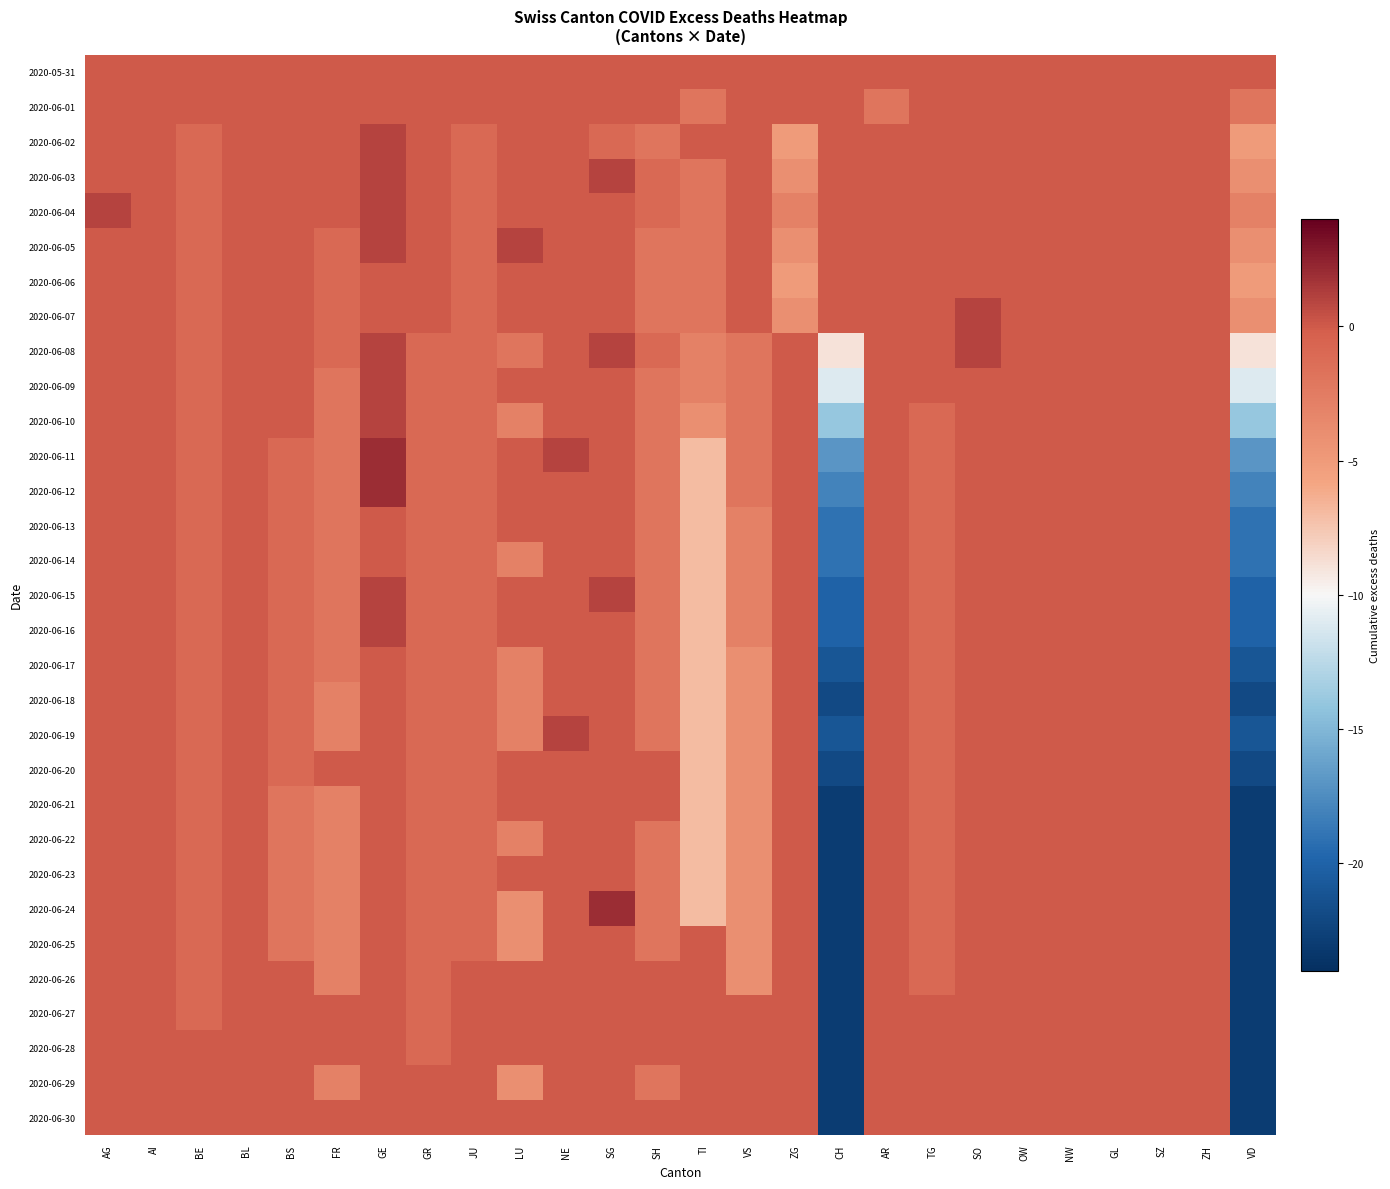

Reading left to right, what are all the values shown in this chart?

2020-05-31: AG=0	AI=0	BE=0	BL=0	BS=0	FR=0	GE=0	GR=0	JU=0	LU=0	NE=0	SG=0	SH=0	TI=0	VS=0	ZG=0	CH=0	AR=0	TG=0	SO=0	OW=0	NW=0	GL=0	SZ=0	ZH=0	VD=0
2020-06-01: AG=0	AI=0	BE=0	BL=0	BS=0	FR=0	GE=0	GR=0	JU=0	LU=0	NE=0	SG=0	SH=0	TI=-2	VS=0	ZG=0	CH=0	AR=-2	TG=0	SO=0	OW=0	NW=0	GL=0	SZ=0	ZH=0	VD=-2
2020-06-02: AG=0	AI=0	BE=-1	BL=0	BS=0	FR=0	GE=1	GR=0	JU=-1	LU=0	NE=0	SG=-1	SH=-2	TI=0	VS=0	ZG=-5	CH=0	AR=0	TG=0	SO=0	OW=0	NW=0	GL=0	SZ=0	ZH=0	VD=-5
2020-06-03: AG=0	AI=0	BE=-1	BL=0	BS=0	FR=0	GE=1	GR=0	JU=-1	LU=0	NE=0	SG=1	SH=-1	TI=-2	VS=0	ZG=-4	CH=0	AR=0	TG=0	SO=0	OW=0	NW=0	GL=0	SZ=0	ZH=0	VD=-4
2020-06-04: AG=1	AI=0	BE=-1	BL=0	BS=0	FR=0	GE=1	GR=0	JU=-1	LU=0	NE=0	SG=0	SH=-1	TI=-2	VS=0	ZG=-3	CH=0	AR=0	TG=0	SO=0	OW=0	NW=0	GL=0	SZ=0	ZH=0	VD=-3
2020-06-05: AG=0	AI=0	BE=-1	BL=0	BS=0	FR=-1	GE=1	GR=0	JU=-1	LU=1	NE=0	SG=0	SH=-2	TI=-2	VS=0	ZG=-4	CH=0	AR=0	TG=0	SO=0	OW=0	NW=0	GL=0	SZ=0	ZH=0	VD=-4
2020-06-06: AG=0	AI=0	BE=-1	BL=0	BS=0	FR=-1	GE=0	GR=0	JU=-1	LU=0	NE=0	SG=0	SH=-2	TI=-2	VS=0	ZG=-5	CH=0	AR=0	TG=0	SO=0	OW=0	NW=0	GL=0	SZ=0	ZH=0	VD=-5
2020-06-07: AG=0	AI=0	BE=-1	BL=0	BS=0	FR=-1	GE=0	GR=0	JU=-1	LU=0	NE=0	SG=0	SH=-2	TI=-2	VS=0	ZG=-4	CH=0	AR=0	TG=0	SO=1	OW=0	NW=0	GL=0	SZ=0	ZH=0	VD=-4
2020-06-08: AG=0	AI=0	BE=-1	BL=0	BS=0	FR=-1	GE=1	GR=-1	JU=-1	LU=-2	NE=0	SG=1	SH=-1	TI=-3	VS=-2	ZG=0	CH=-9	AR=0	TG=0	SO=1	OW=0	NW=0	GL=0	SZ=0	ZH=0	VD=-9
2020-06-09: AG=0	AI=0	BE=-1	BL=0	BS=0	FR=-2	GE=1	GR=-1	JU=-1	LU=0	NE=0	SG=0	SH=-2	TI=-3	VS=-2	ZG=0	CH=-11	AR=0	TG=0	SO=0	OW=0	NW=0	GL=0	SZ=0	ZH=0	VD=-11
2020-06-10: AG=0	AI=0	BE=-1	BL=0	BS=0	FR=-2	GE=1	GR=-1	JU=-1	LU=-3	NE=0	SG=0	SH=-2	TI=-4	VS=-2	ZG=0	CH=-14	AR=0	TG=-1	SO=0	OW=0	NW=0	GL=0	SZ=0	ZH=0	VD=-14
2020-06-11: AG=0	AI=0	BE=-1	BL=0	BS=-1	FR=-2	GE=2	GR=-1	JU=-1	LU=0	NE=1	SG=0	SH=-2	TI=-7	VS=-2	ZG=0	CH=-17	AR=0	TG=-1	SO=0	OW=0	NW=0	GL=0	SZ=0	ZH=0	VD=-17
2020-06-12: AG=0	AI=0	BE=-1	BL=0	BS=-1	FR=-2	GE=2	GR=-1	JU=-1	LU=0	NE=0	SG=0	SH=-2	TI=-7	VS=-2	ZG=0	CH=-18	AR=0	TG=-1	SO=0	OW=0	NW=0	GL=0	SZ=0	ZH=0	VD=-18
2020-06-13: AG=0	AI=0	BE=-1	BL=0	BS=-1	FR=-2	GE=0	GR=-1	JU=-1	LU=0	NE=0	SG=0	SH=-2	TI=-7	VS=-3	ZG=0	CH=-19	AR=0	TG=-1	SO=0	OW=0	NW=0	GL=0	SZ=0	ZH=0	VD=-19
2020-06-14: AG=0	AI=0	BE=-1	BL=0	BS=-1	FR=-2	GE=0	GR=-1	JU=-1	LU=-3	NE=0	SG=0	SH=-2	TI=-7	VS=-3	ZG=0	CH=-19	AR=0	TG=-1	SO=0	OW=0	NW=0	GL=0	SZ=0	ZH=0	VD=-19
2020-06-15: AG=0	AI=0	BE=-1	BL=0	BS=-1	FR=-2	GE=1	GR=-1	JU=-1	LU=0	NE=0	SG=1	SH=-2	TI=-7	VS=-3	ZG=0	CH=-20	AR=0	TG=-1	SO=0	OW=0	NW=0	GL=0	SZ=0	ZH=0	VD=-20
2020-06-16: AG=0	AI=0	BE=-1	BL=0	BS=-1	FR=-2	GE=1	GR=-1	JU=-1	LU=0	NE=0	SG=0	SH=-2	TI=-7	VS=-3	ZG=0	CH=-20	AR=0	TG=-1	SO=0	OW=0	NW=0	GL=0	SZ=0	ZH=0	VD=-20
2020-06-17: AG=0	AI=0	BE=-1	BL=0	BS=-1	FR=-2	GE=0	GR=-1	JU=-1	LU=-3	NE=0	SG=0	SH=-2	TI=-7	VS=-4	ZG=0	CH=-21	AR=0	TG=-1	SO=0	OW=0	NW=0	GL=0	SZ=0	ZH=0	VD=-21
2020-06-18: AG=0	AI=0	BE=-1	BL=0	BS=-1	FR=-3	GE=0	GR=-1	JU=-1	LU=-3	NE=0	SG=0	SH=-2	TI=-7	VS=-4	ZG=0	CH=-22	AR=0	TG=-1	SO=0	OW=0	NW=0	GL=0	SZ=0	ZH=0	VD=-22
2020-06-19: AG=0	AI=0	BE=-1	BL=0	BS=-1	FR=-3	GE=0	GR=-1	JU=-1	LU=-3	NE=1	SG=0	SH=-2	TI=-7	VS=-4	ZG=0	CH=-21	AR=0	TG=-1	SO=0	OW=0	NW=0	GL=0	SZ=0	ZH=0	VD=-21
2020-06-20: AG=0	AI=0	BE=-1	BL=0	BS=-1	FR=0	GE=0	GR=-1	JU=-1	LU=0	NE=0	SG=0	SH=0	TI=-7	VS=-4	ZG=0	CH=-22	AR=0	TG=-1	SO=0	OW=0	NW=0	GL=0	SZ=0	ZH=0	VD=-22
2020-06-21: AG=0	AI=0	BE=-1	BL=0	BS=-2	FR=-3	GE=0	GR=-1	JU=-1	LU=0	NE=0	SG=0	SH=0	TI=-7	VS=-4	ZG=0	CH=-23	AR=0	TG=-1	SO=0	OW=0	NW=0	GL=0	SZ=0	ZH=0	VD=-23
2020-06-22: AG=0	AI=0	BE=-1	BL=0	BS=-2	FR=-3	GE=0	GR=-1	JU=-1	LU=-3	NE=0	SG=0	SH=-2	TI=-7	VS=-4	ZG=0	CH=-23	AR=0	TG=-1	SO=0	OW=0	NW=0	GL=0	SZ=0	ZH=0	VD=-23
2020-06-23: AG=0	AI=0	BE=-1	BL=0	BS=-2	FR=-3	GE=0	GR=-1	JU=-1	LU=0	NE=0	SG=0	SH=-2	TI=-7	VS=-4	ZG=0	CH=-23	AR=0	TG=-1	SO=0	OW=0	NW=0	GL=0	SZ=0	ZH=0	VD=-23
2020-06-24: AG=0	AI=0	BE=-1	BL=0	BS=-2	FR=-3	GE=0	GR=-1	JU=-1	LU=-4	NE=0	SG=2	SH=-2	TI=-7	VS=-4	ZG=0	CH=-23	AR=0	TG=-1	SO=0	OW=0	NW=0	GL=0	SZ=0	ZH=0	VD=-23
2020-06-25: AG=0	AI=0	BE=-1	BL=0	BS=-2	FR=-3	GE=0	GR=-1	JU=-1	LU=-4	NE=0	SG=0	SH=-2	TI=0	VS=-4	ZG=0	CH=-23	AR=0	TG=-1	SO=0	OW=0	NW=0	GL=0	SZ=0	ZH=0	VD=-23
2020-06-26: AG=0	AI=0	BE=-1	BL=0	BS=0	FR=-3	GE=0	GR=-1	JU=0	LU=0	NE=0	SG=0	SH=0	TI=0	VS=-4	ZG=0	CH=-23	AR=0	TG=-1	SO=0	OW=0	NW=0	GL=0	SZ=0	ZH=0	VD=-23
2020-06-27: AG=0	AI=0	BE=-1	BL=0	BS=0	FR=0	GE=0	GR=-1	JU=0	LU=0	NE=0	SG=0	SH=0	TI=0	VS=0	ZG=0	CH=-23	AR=0	TG=0	SO=0	OW=0	NW=0	GL=0	SZ=0	ZH=0	VD=-23
2020-06-28: AG=0	AI=0	BE=0	BL=0	BS=0	FR=0	GE=0	GR=-1	JU=0	LU=0	NE=0	SG=0	SH=0	TI=0	VS=0	ZG=0	CH=-23	AR=0	TG=0	SO=0	OW=0	NW=0	GL=0	SZ=0	ZH=0	VD=-23
2020-06-29: AG=0	AI=0	BE=0	BL=0	BS=0	FR=-3	GE=0	GR=0	JU=0	LU=-4	NE=0	SG=0	SH=-2	TI=0	VS=0	ZG=0	CH=-23	AR=0	TG=0	SO=0	OW=0	NW=0	GL=0	SZ=0	ZH=0	VD=-23
2020-06-30: AG=0	AI=0	BE=0	BL=0	BS=0	FR=0	GE=0	GR=0	JU=0	LU=0	NE=0	SG=0	SH=0	TI=0	VS=0	ZG=0	CH=-23	AR=0	TG=0	SO=0	OW=0	NW=0	GL=0	SZ=0	ZH=0	VD=-23